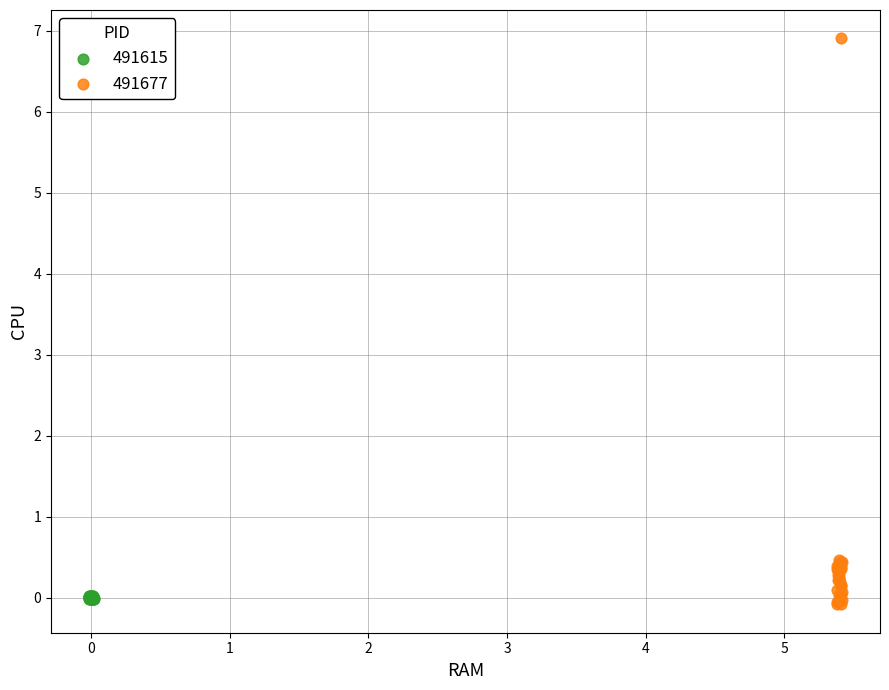

Which series has the largest Y range (max minus min)?

491677